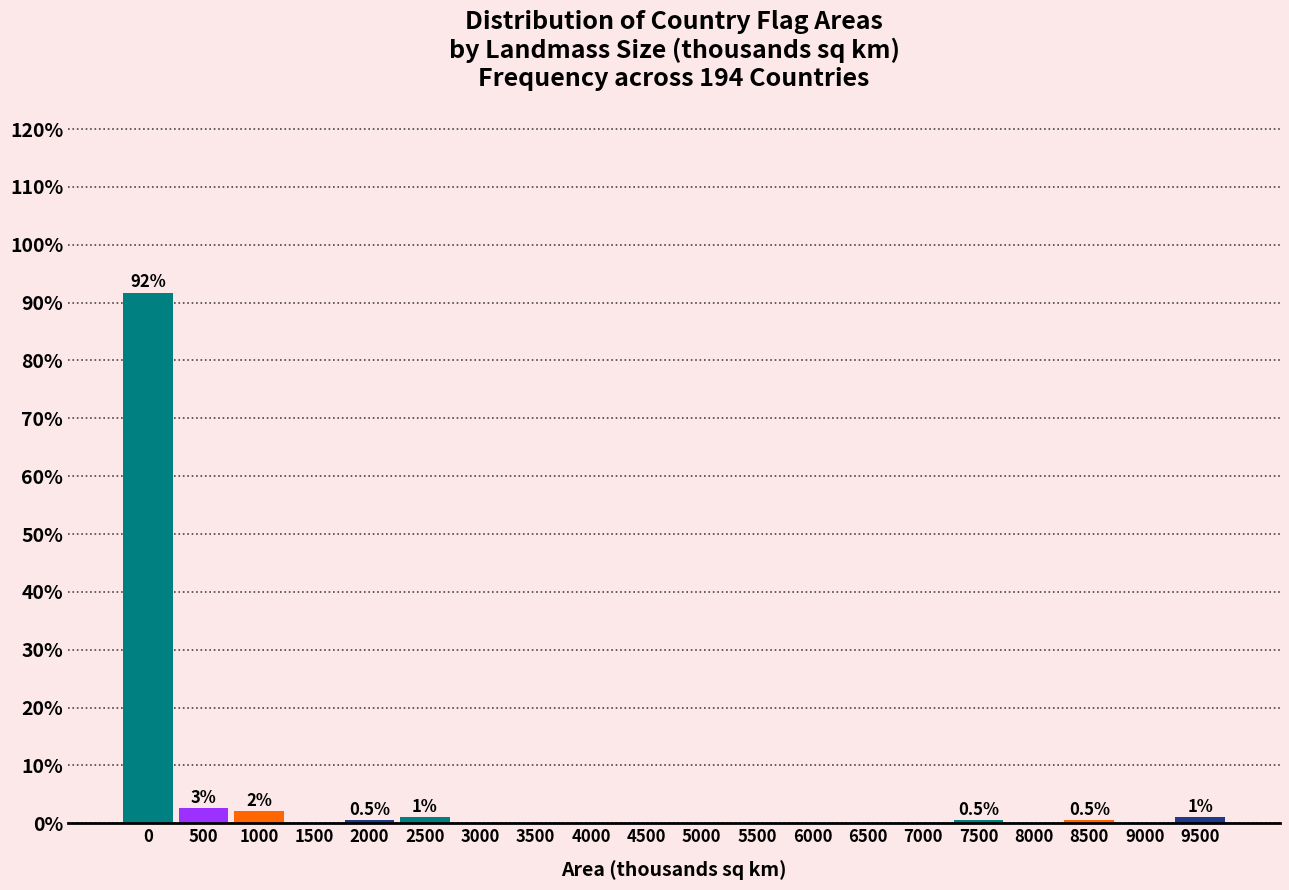

Reading right to left, list all the values displayed in this chart.

9500=1.0	9000=0.0	8500=0.5	8000=0.0	7500=0.5	7000=0.0	6500=0.0	6000=0.0	5500=0.0	5000=0.0	4500=0.0	4000=0.0	3500=0.0	3000=0.0	2500=1.0	2000=0.5	1500=0.0	1000=2.1	500=2.6	0=91.7